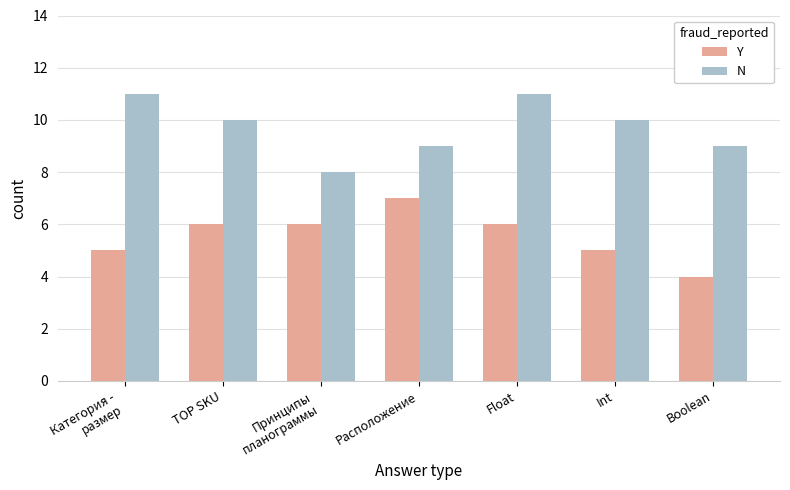

What is the difference between the highest and lowest values at Boolean?

5